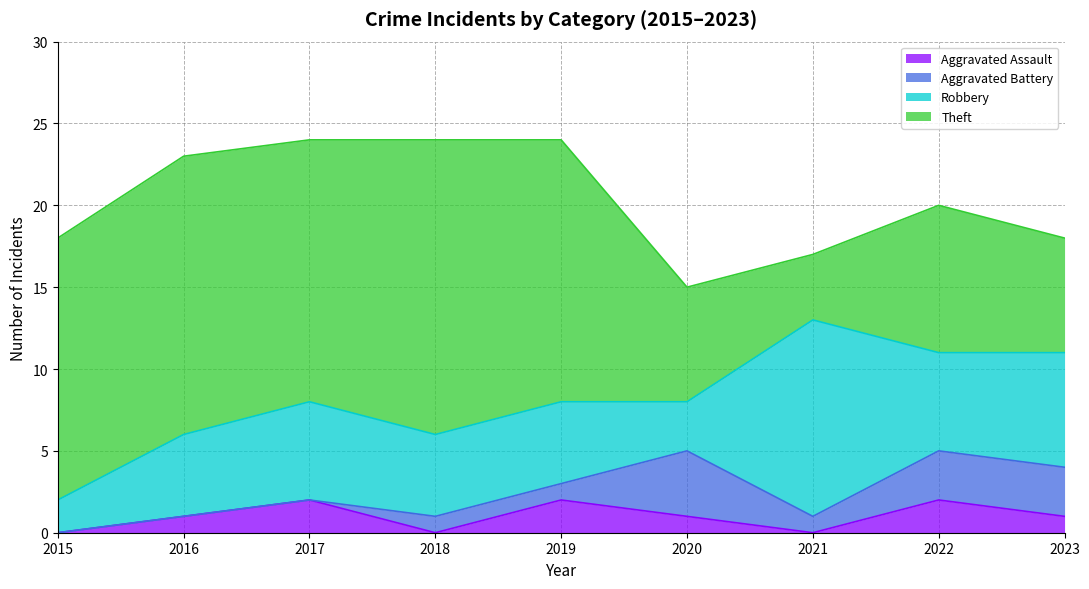

What is the average value of the Robbery series?

6